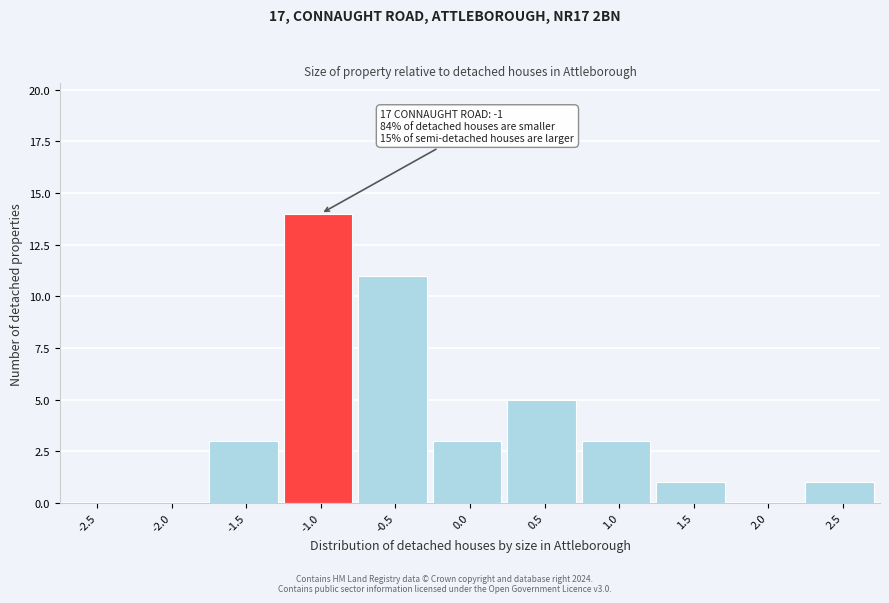

Reading left to right, list all the values displayed in this chart.

-2.5=0	-2.0=0	-1.5=3	-1.0=14	-0.5=11	0.0=3	0.5=5	1.0=3	1.5=1	2.0=0	2.5=1